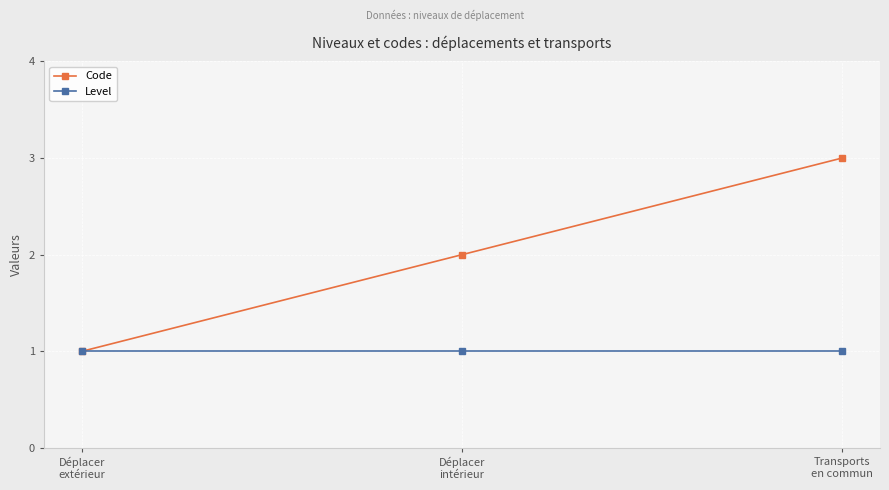

How many categories are shown in the chart?

3